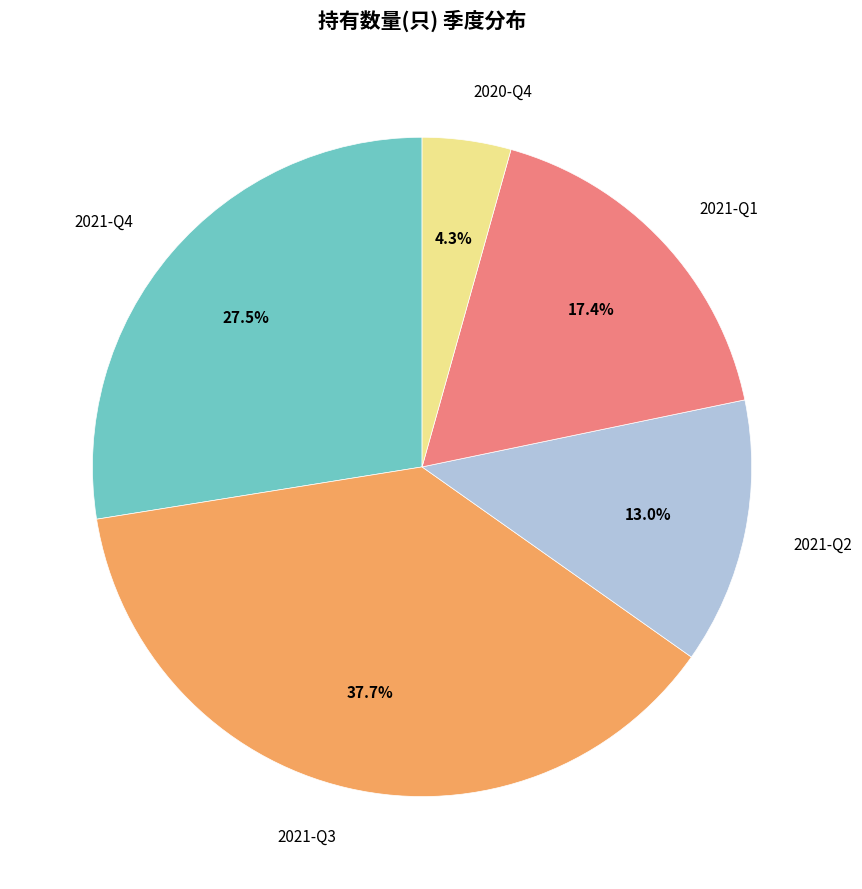

Which category has the biggest portion of the pie?

2021-Q3